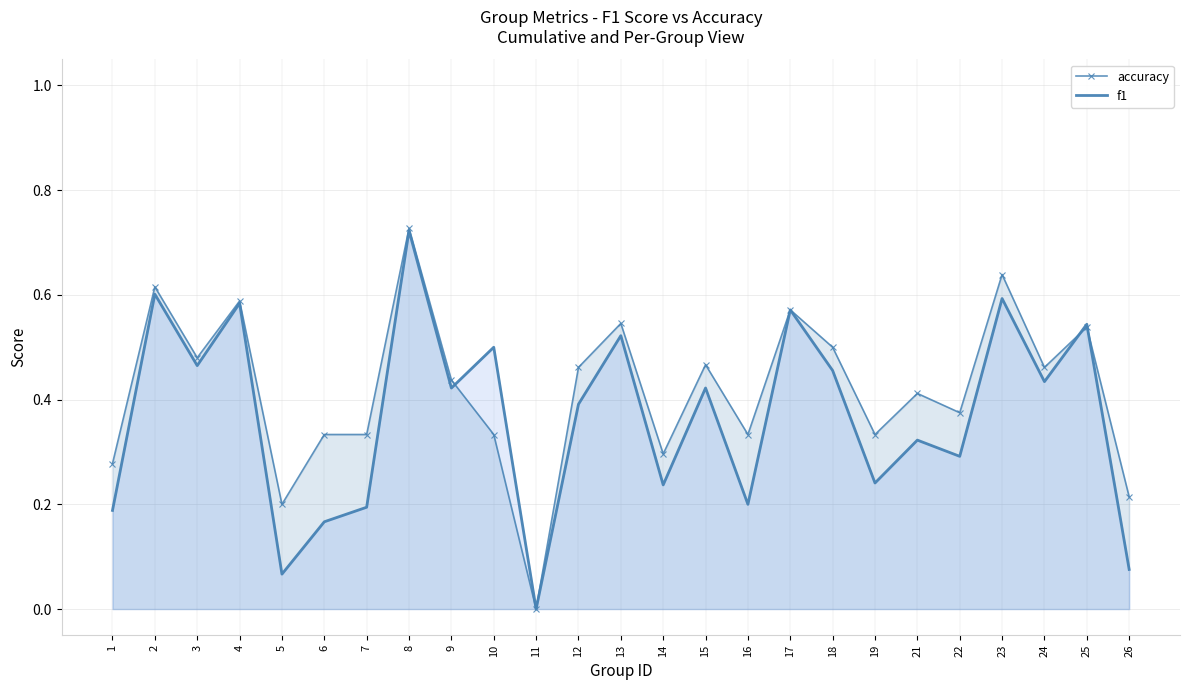

Reading left to right, extract all data points from this chart.

accuracy: 0.3	0.6	0.5	0.6	0.2	0.3	0.3	0.7	0.4	0.3	0.0	0.5	0.5	0.3	0.5	0.3	0.6	0.5	0.3	0.4	0.4	0.6	0.5	0.5	0.2
f1: 0.2	0.6	0.5	0.6	0.1	0.2	0.2	0.7	0.4	0.5	0.0	0.4	0.5	0.2	0.4	0.2	0.6	0.5	0.2	0.3	0.3	0.6	0.4	0.5	0.1